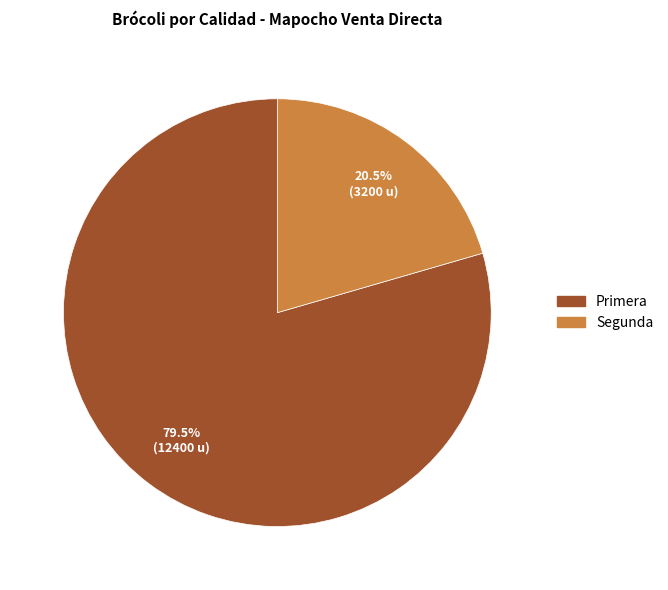

What percentage is NOT represented by Segunda?

79.5%